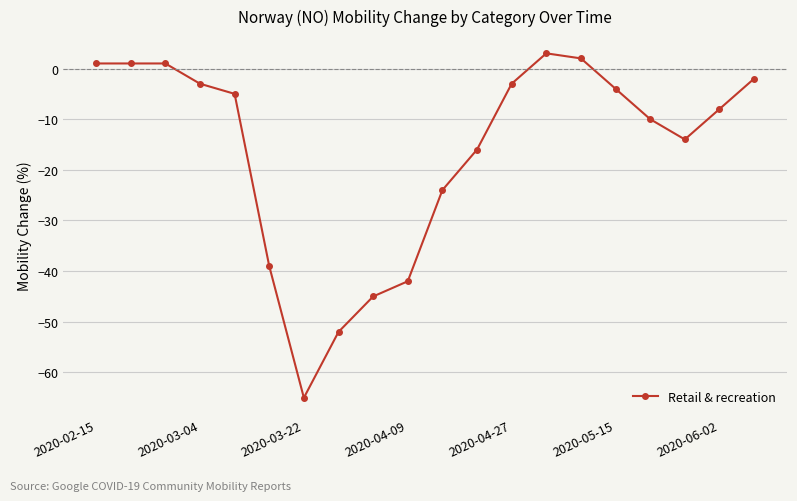

What is the difference between the maximum and minimum values?

68